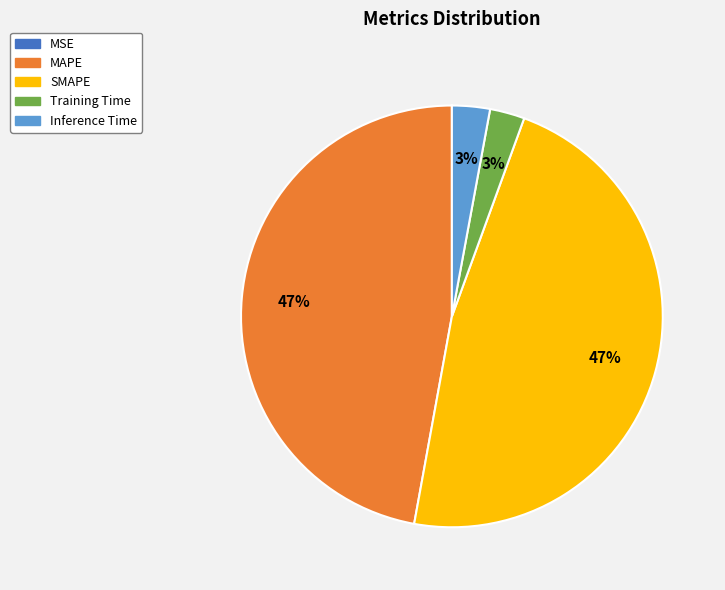

To the nearest percent, what is the average slice percentage?

20%